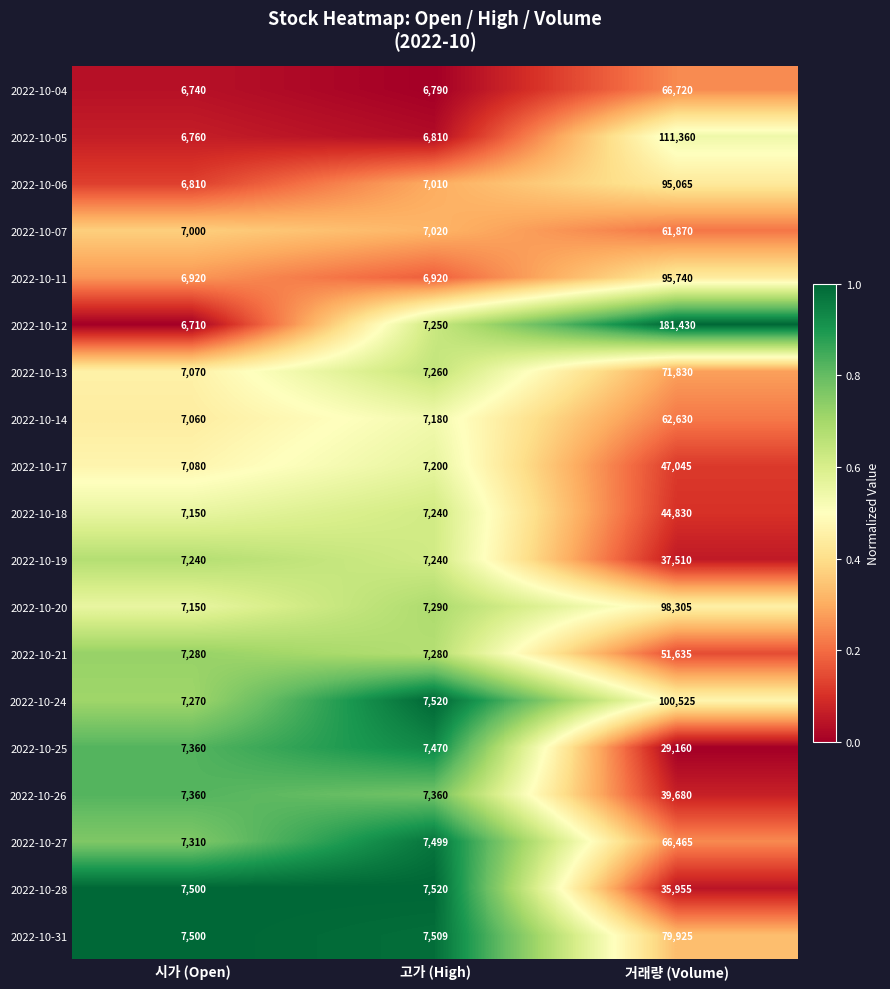

Which series has the largest range (max minus min)?

2022-10-12